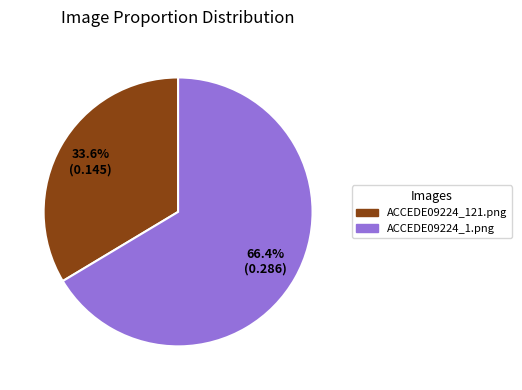

To the nearest percent, what is the combined percentage of ACCEDE09224_121.png and ACCEDE09224_1.png?

100%